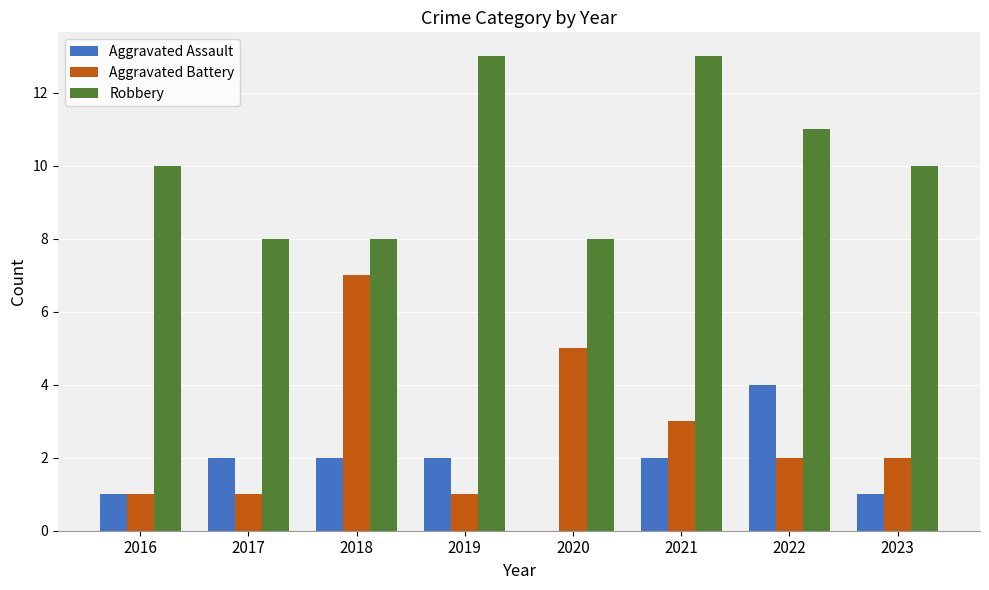

Which series has the largest total across all categories?

Robbery